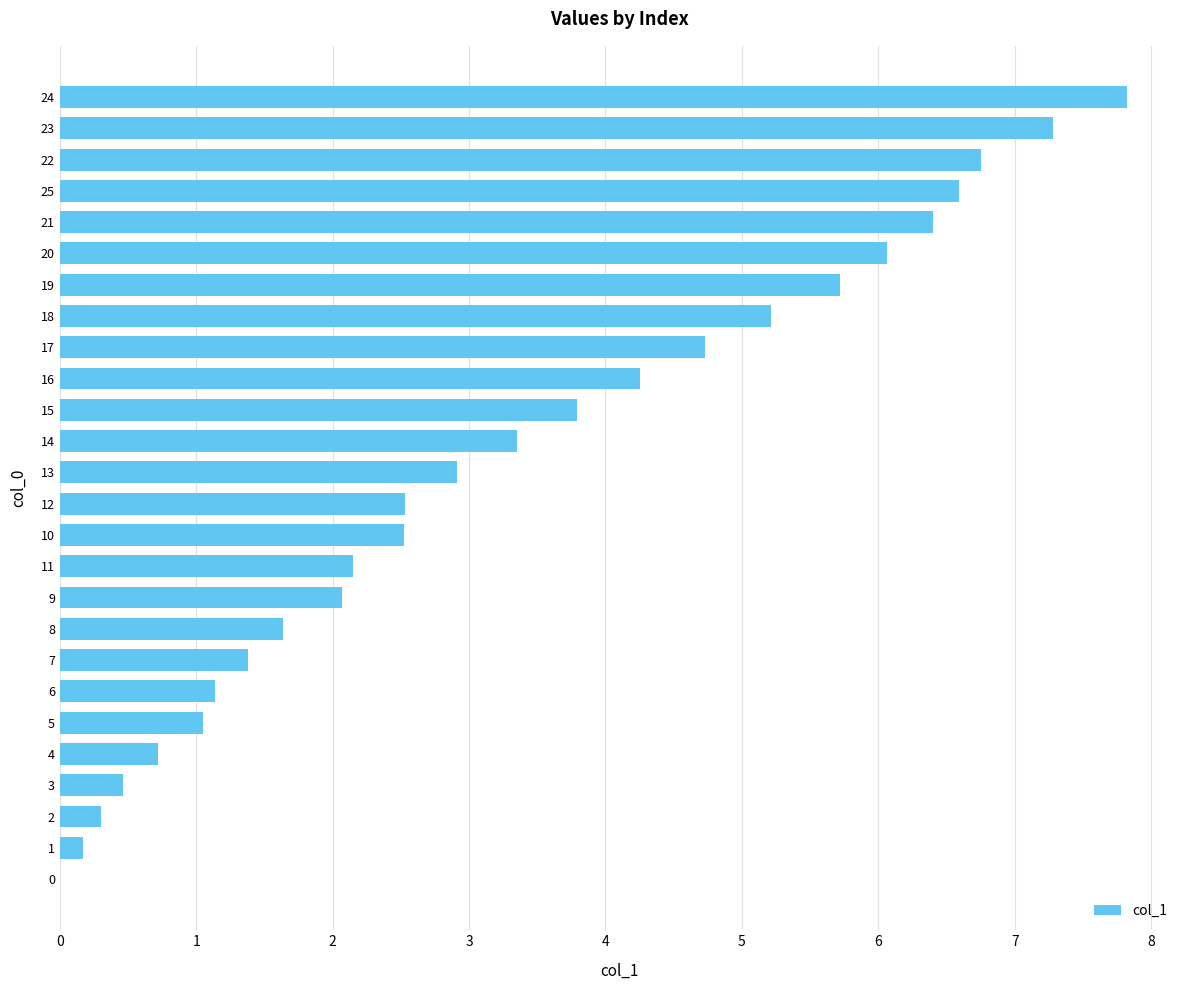

At which category does the chart reach its peak across all series?

24